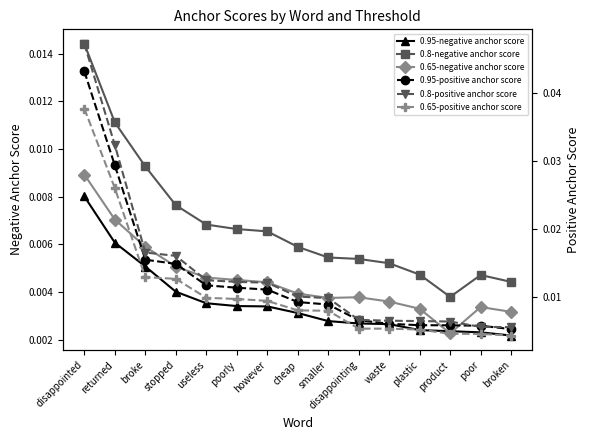

Is it true that 0.8-positive anchor score equals 0.0 at however?

False